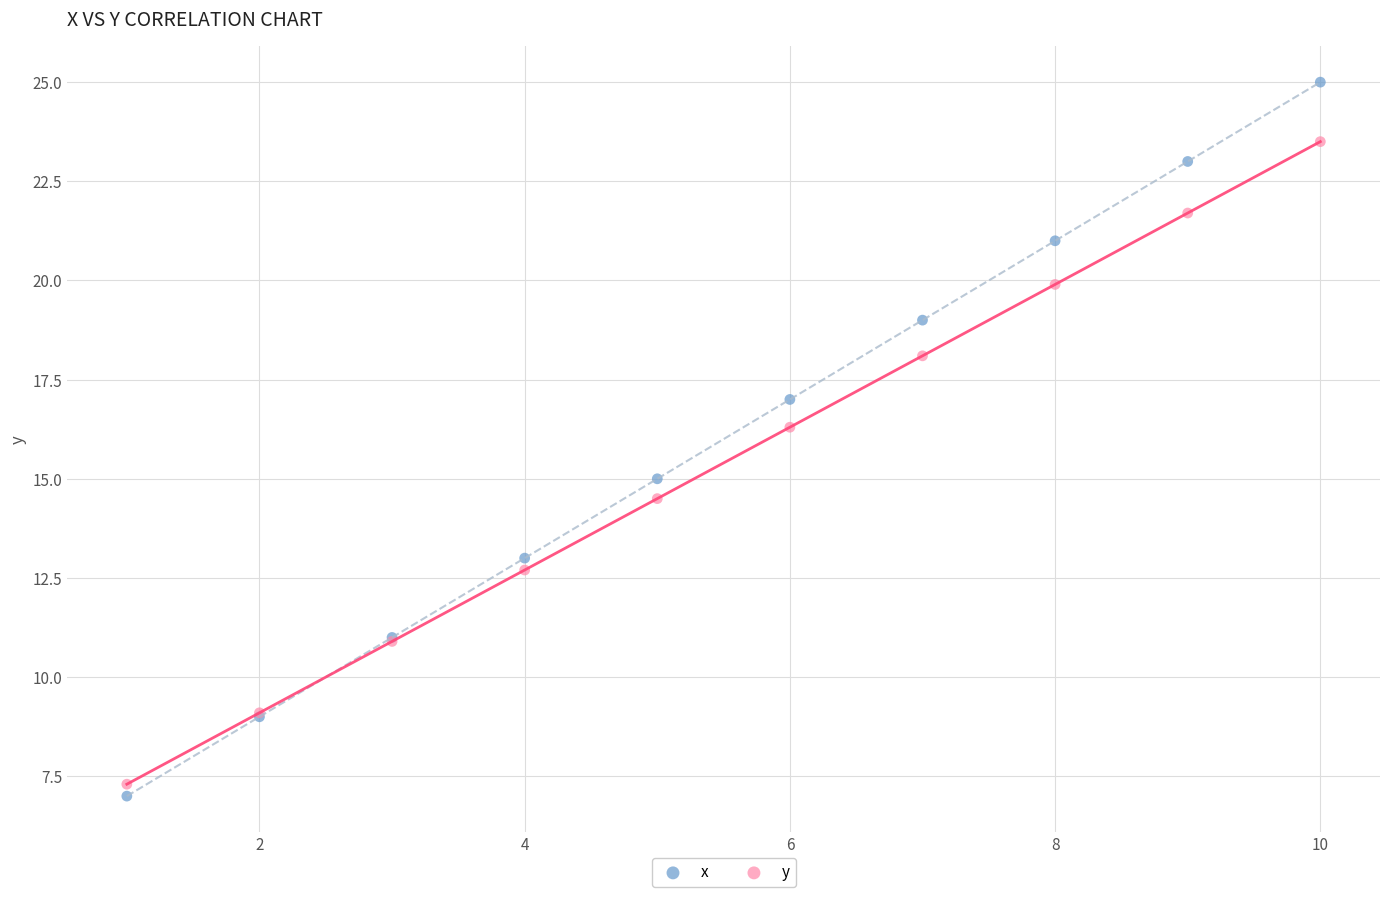

Which series reaches the maximum Y coordinate?

x